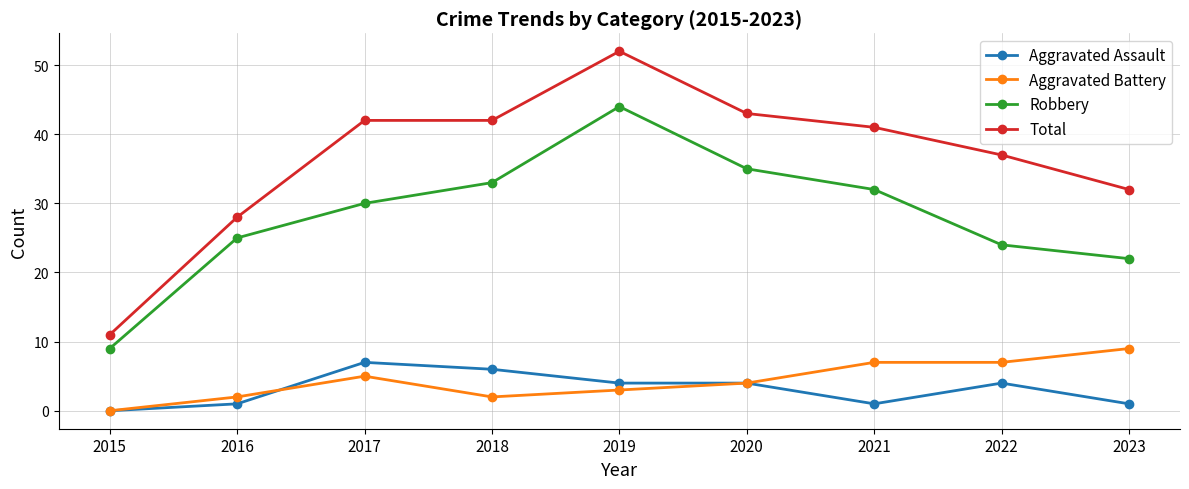

At which category is the sum across all series the highest?

2019